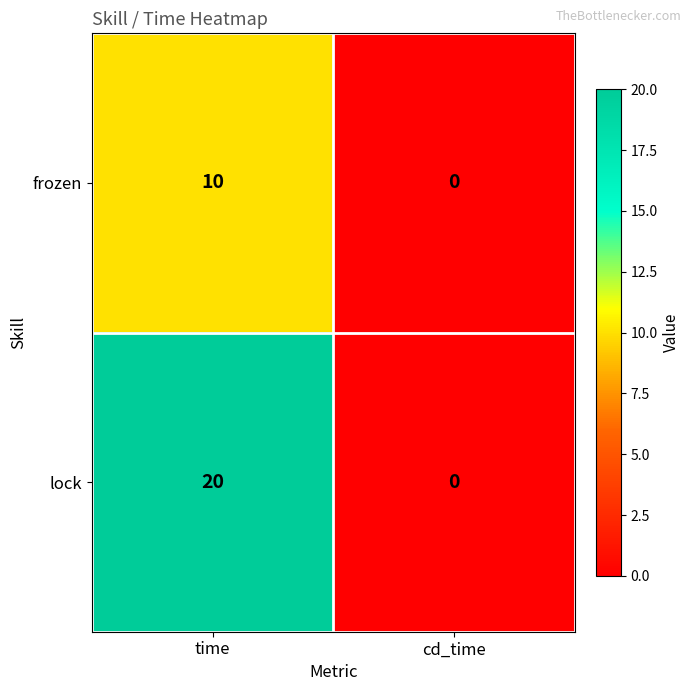

List the series in order of their peak value, highest first.

lock, frozen